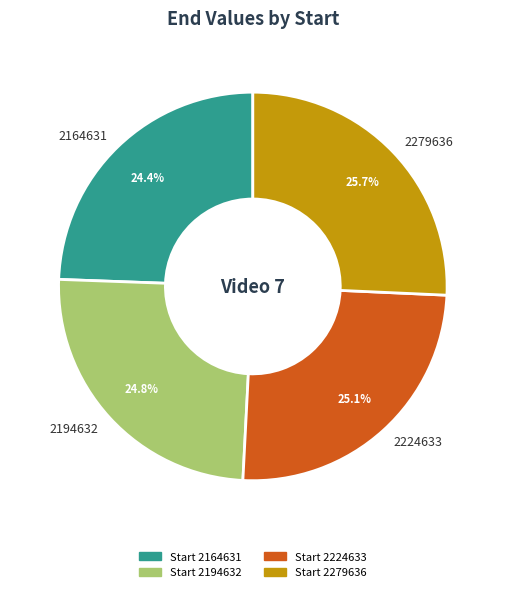

To the nearest percent, what percentage of the pie is 2164631?

24%